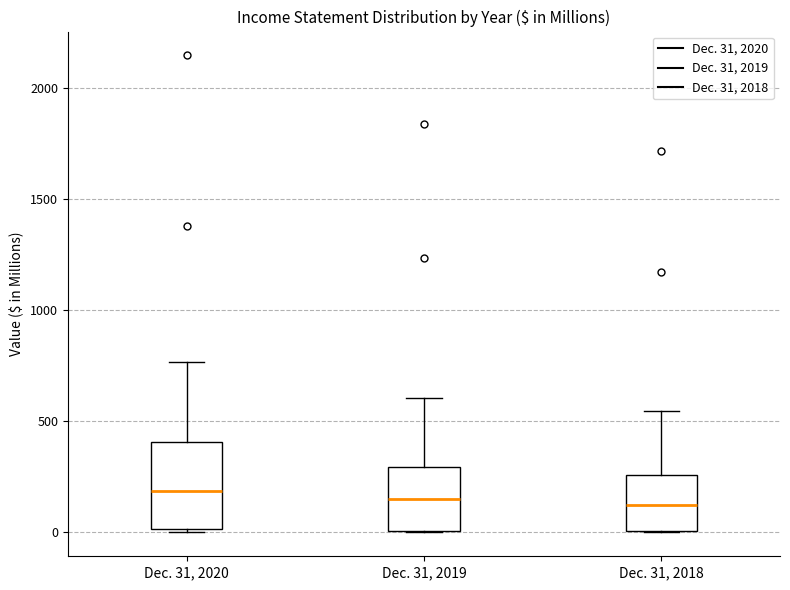

Reading left to right, read every box against the y-axis: the position of its median line, the range the box covers, and the ends of its whiskers. The values are not printed on the chart, so give them approximately, as read against the axis.

Dec. 31, 2020: median 200, box 0 to 400, whiskers 0 to 750
Dec. 31, 2019: median 150, box 0 to 300, whiskers 0 to 600
Dec. 31, 2018: median 100, box 0 to 250, whiskers 0 to 550